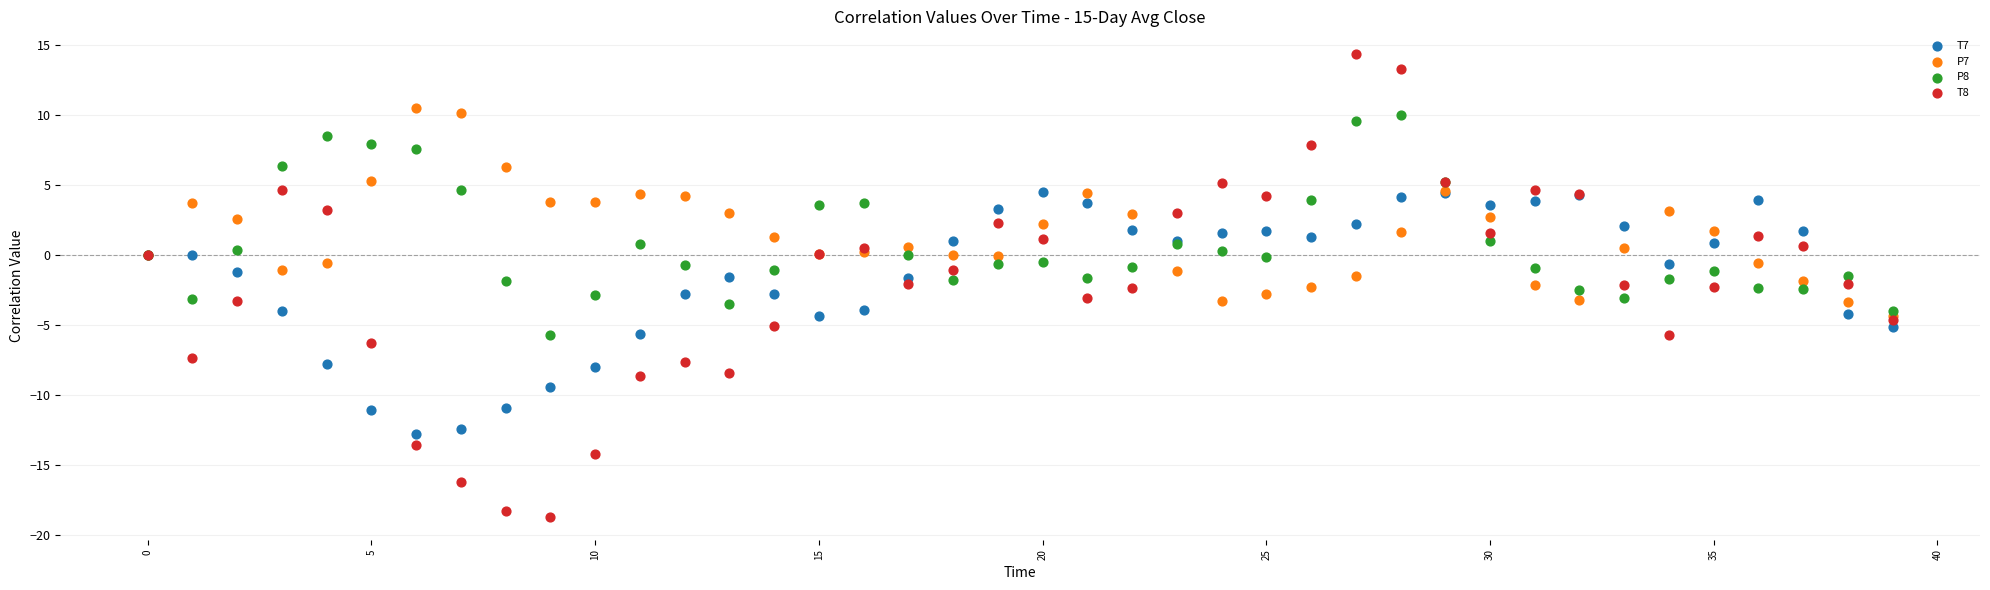

Which series contains the highest Y value?

T8